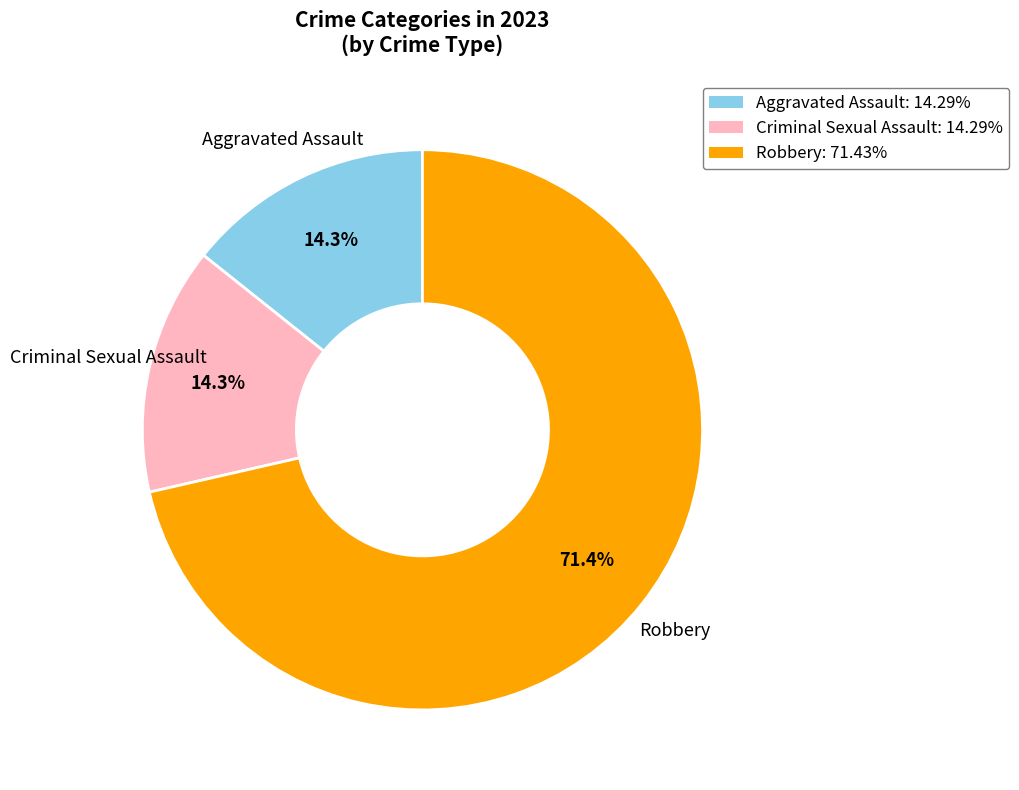

How many segments does this pie chart have?

3